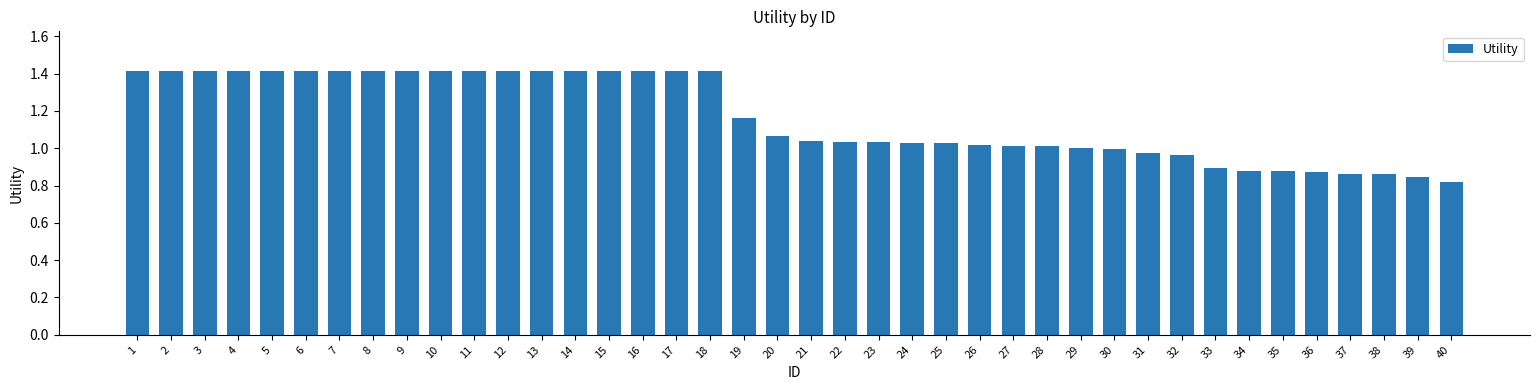

Is it true that the value at 16 is 1.4?

True